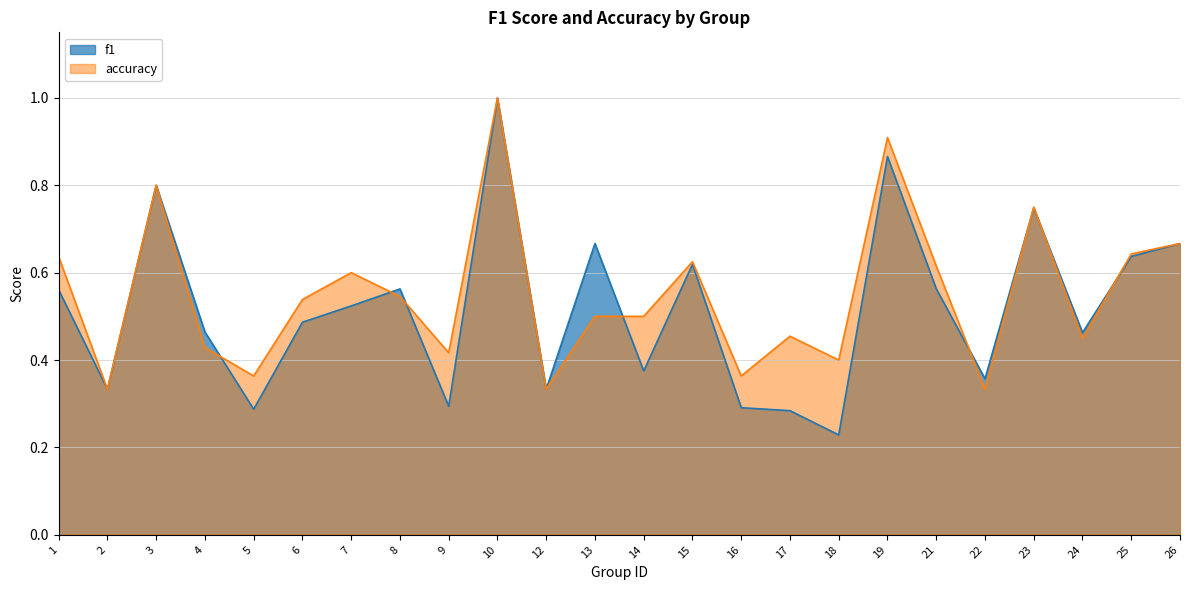

Where is the first local minimum for accuracy?

2